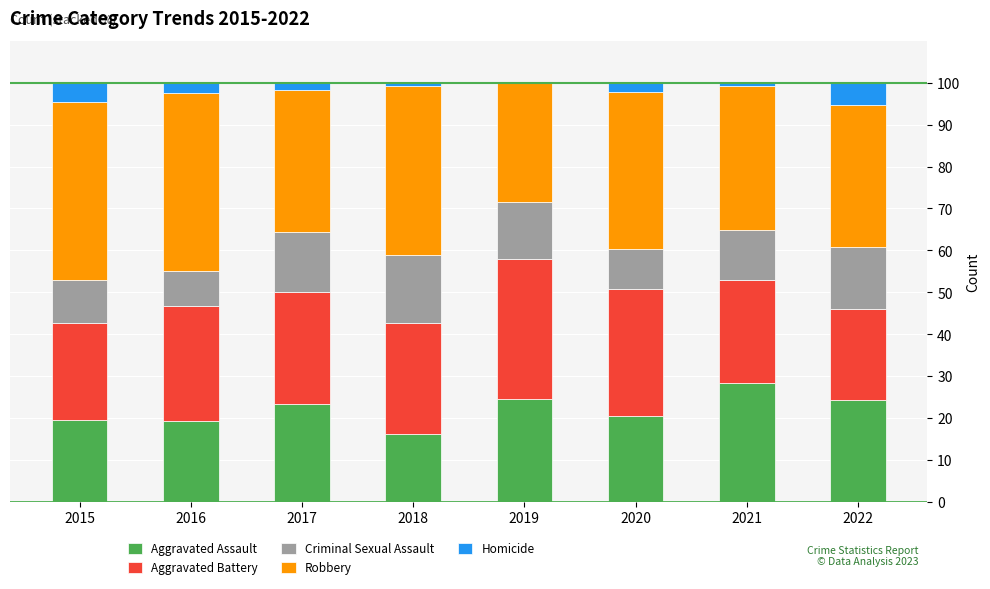

Which category has the highest value in the Aggravated Assault series?

2021